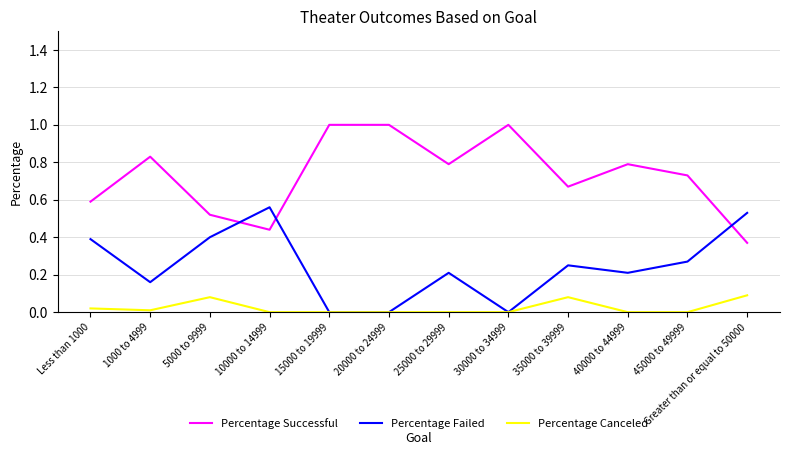

The value of Percentage Successful at 40000 to 44999 is 0.8. True or false?

True